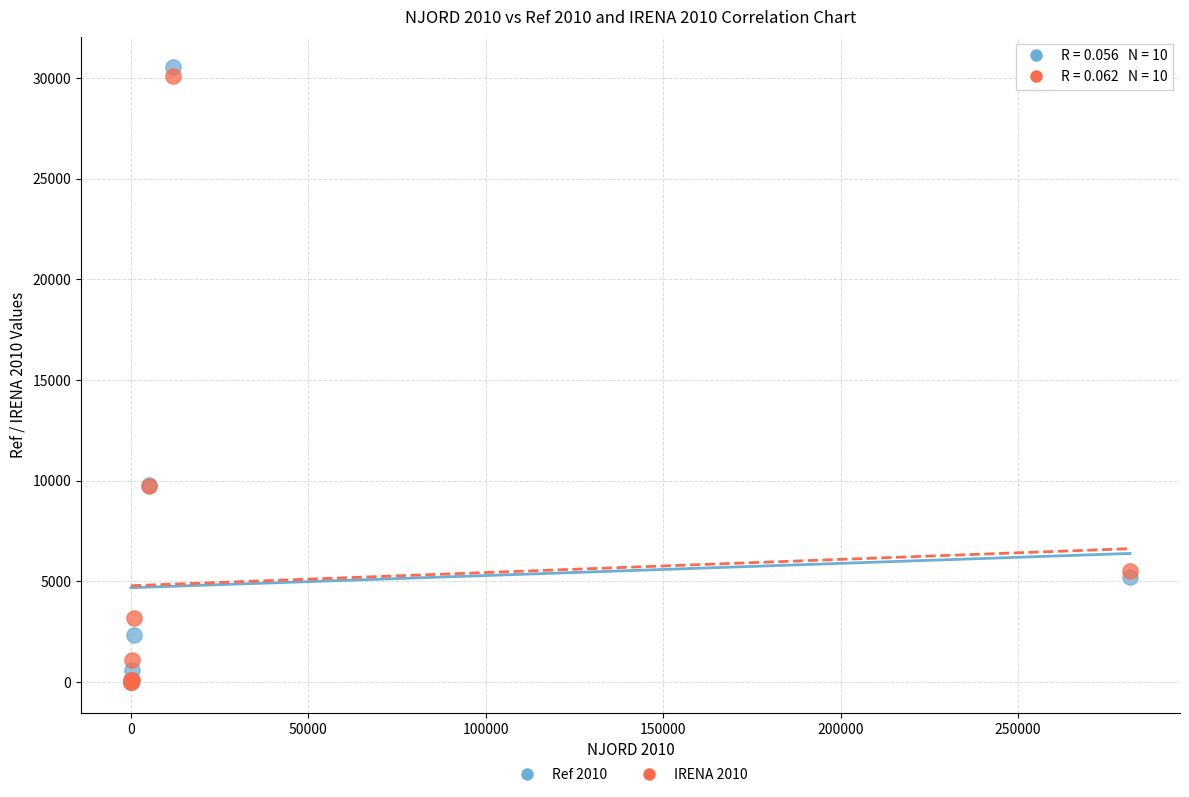

Which series has the largest Y range (max minus min)?

Ref 2010